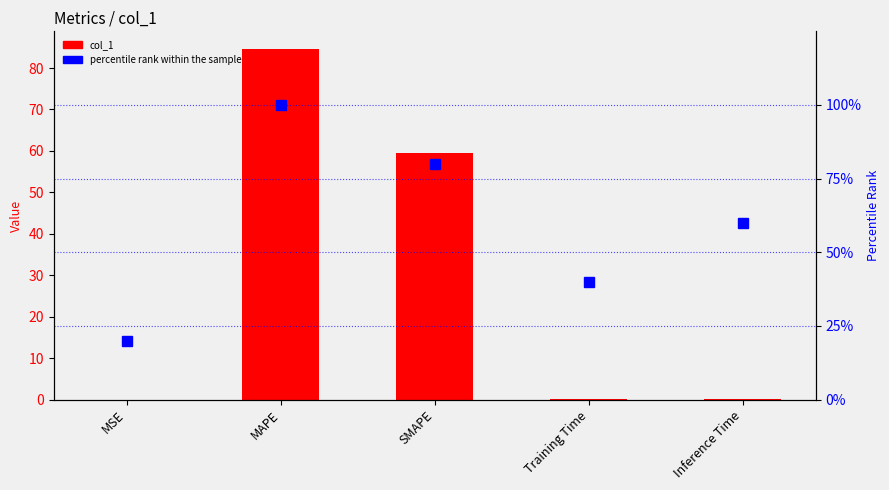

What is the sum of all percentile rank within the sample values?

300.0